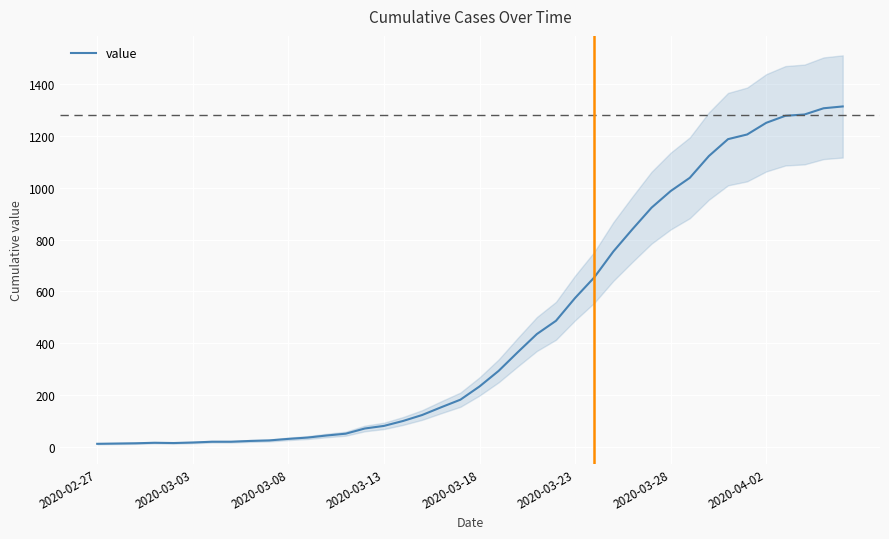

Is it true that the value at 2020-04-02 is 419?

False